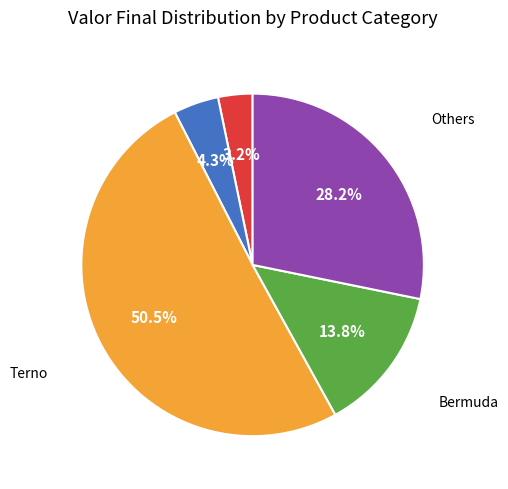

Is there a majority slice in this chart?

Yes